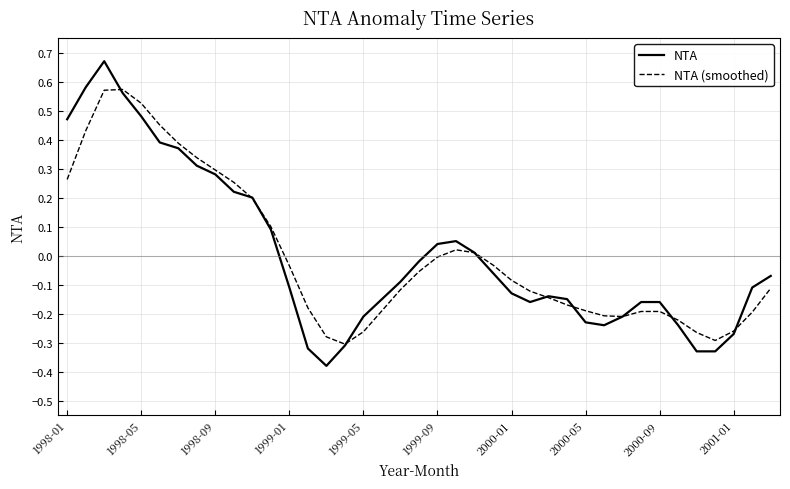

Which series has the widest spread of values?

NTA